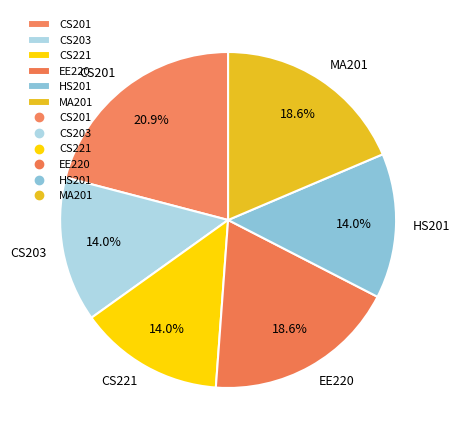

To the nearest percent, what is the average slice percentage?

17%